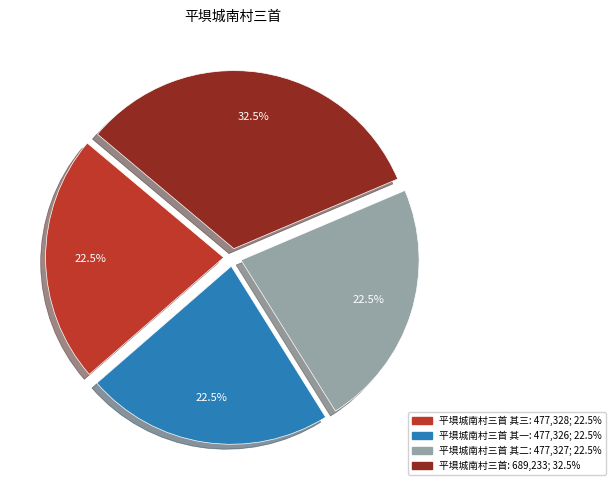

Is there any slice that represents more than half of the pie?

No